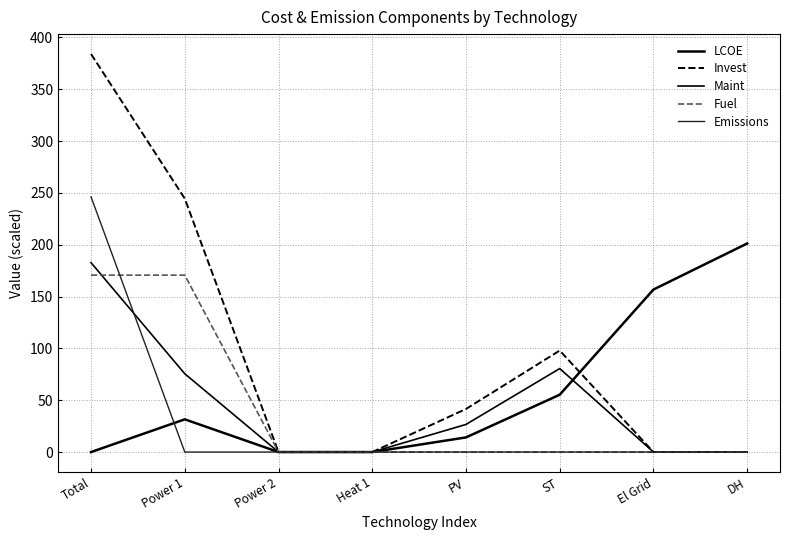

Which series ends up on top after the final intersection of Maint and Emissions?

Maint